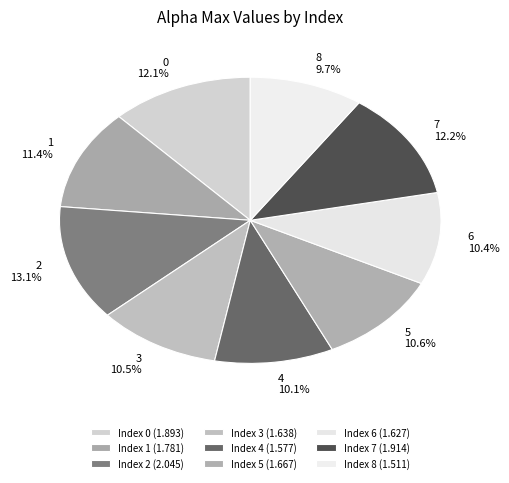

How many segments does this pie chart have?

9